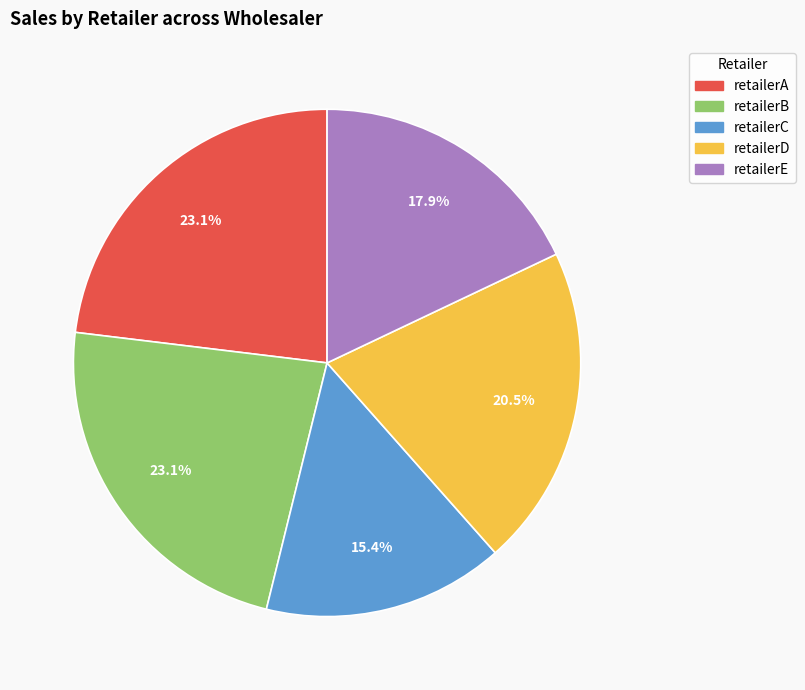

Does any single category account for the majority?

No